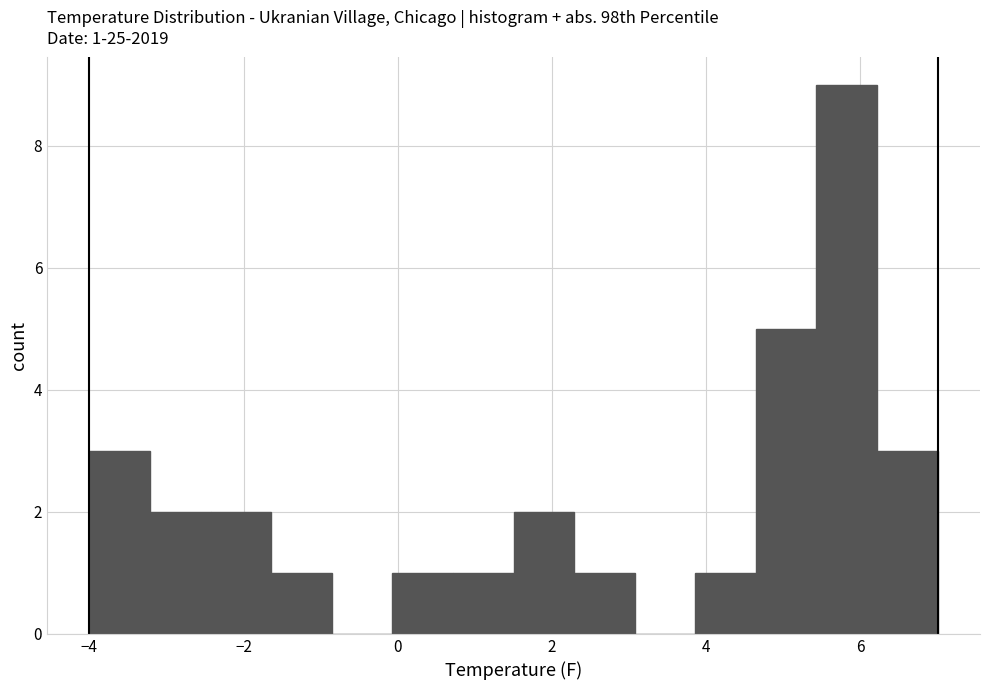

Around what value on the x-axis is the tallest bar? Give the approximate position of its centre, as read against the axis.

5.8